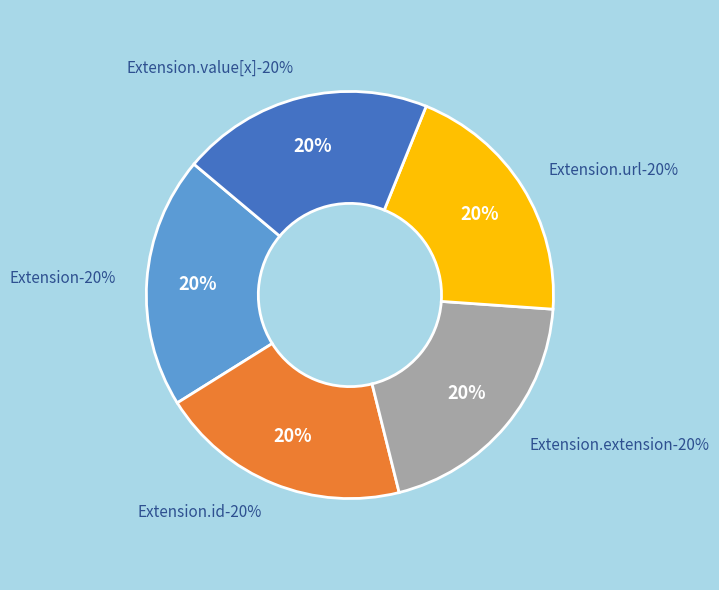

Which category accounts for the majority?

Extension.url